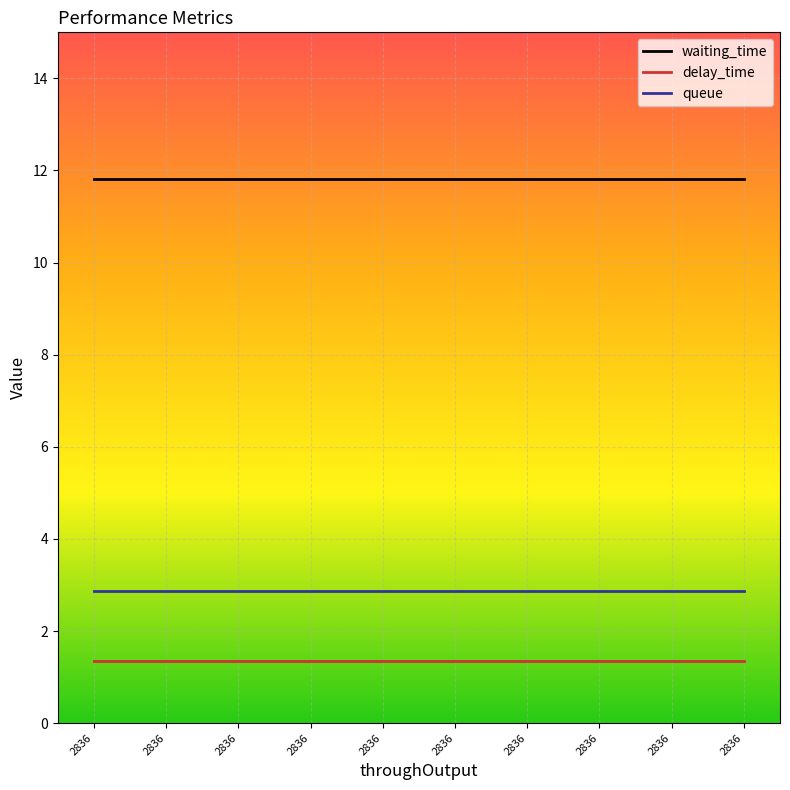

Is the value of waiting_time at 2836 greater than the value of delay_time at 2836?

Yes